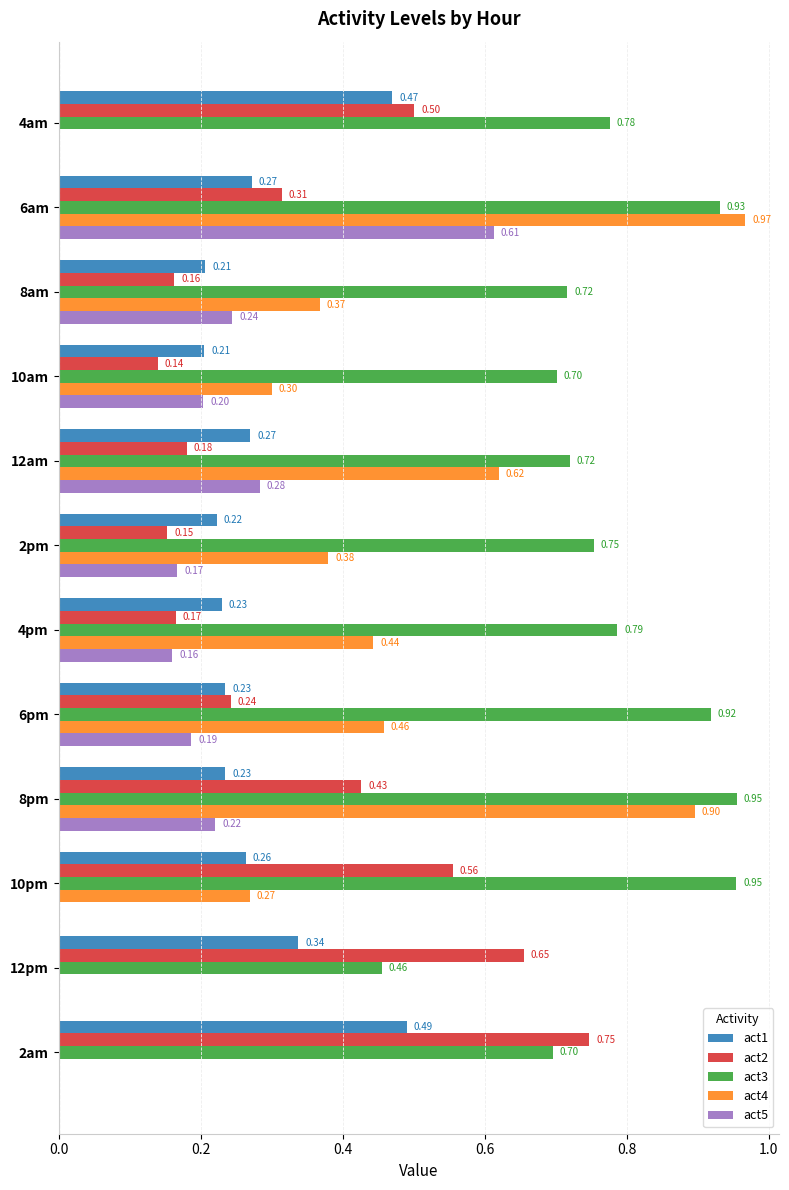

At which category is the sum across all series the highest?

6am